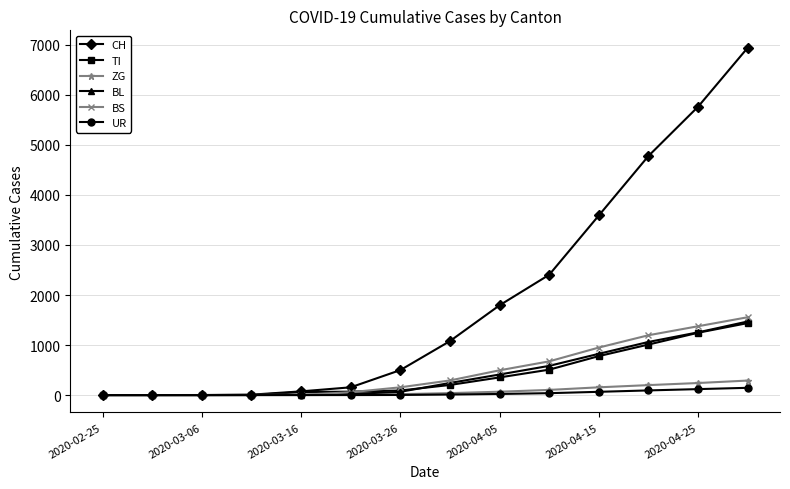

Does the chart display data point markers on the line(s)?

Yes